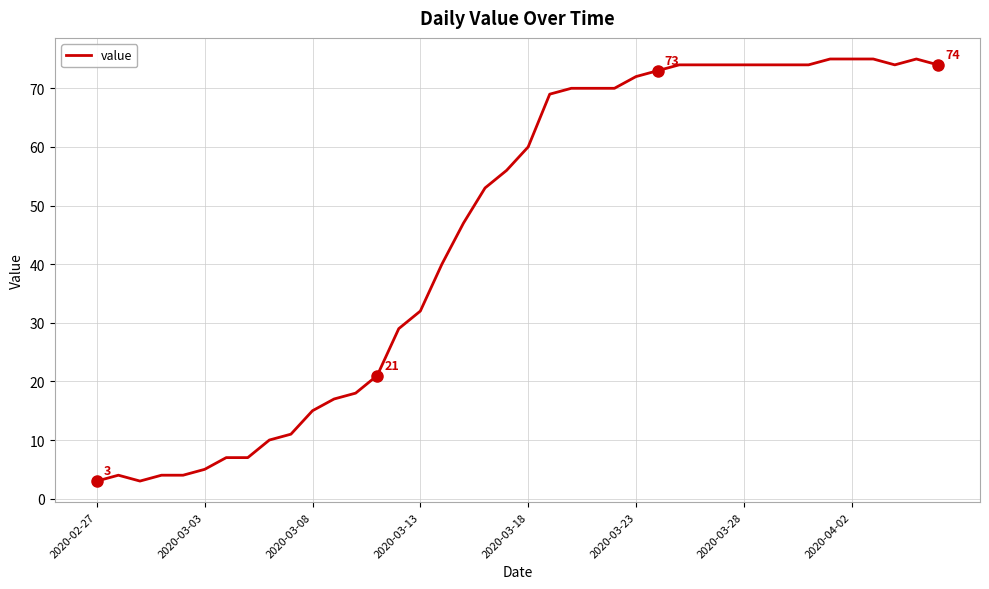

What is the difference between the maximum and minimum values?

72